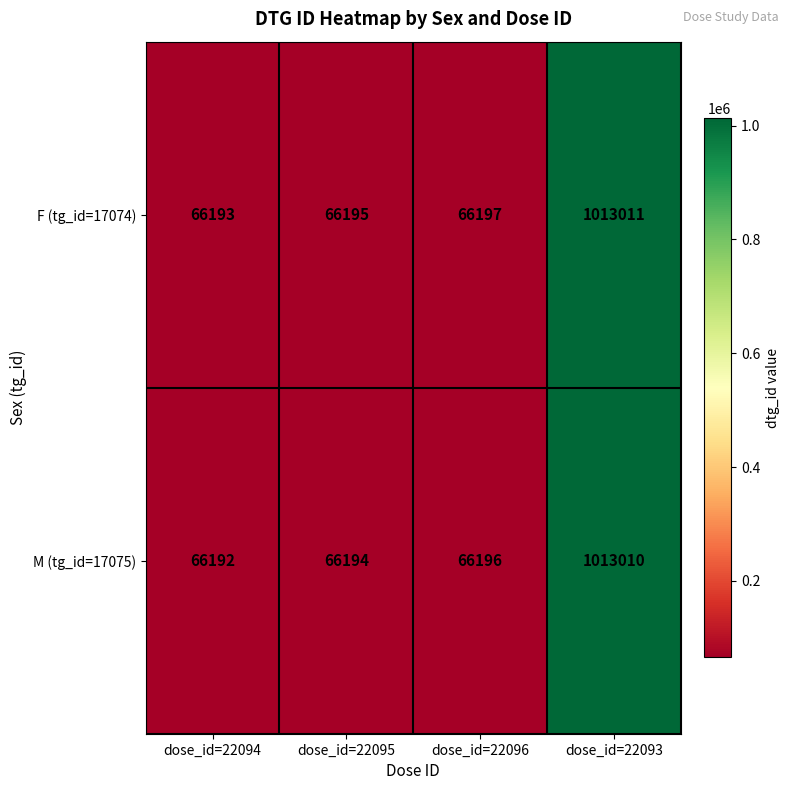

What is the average value of the F (tg_id=17074) series?

302899